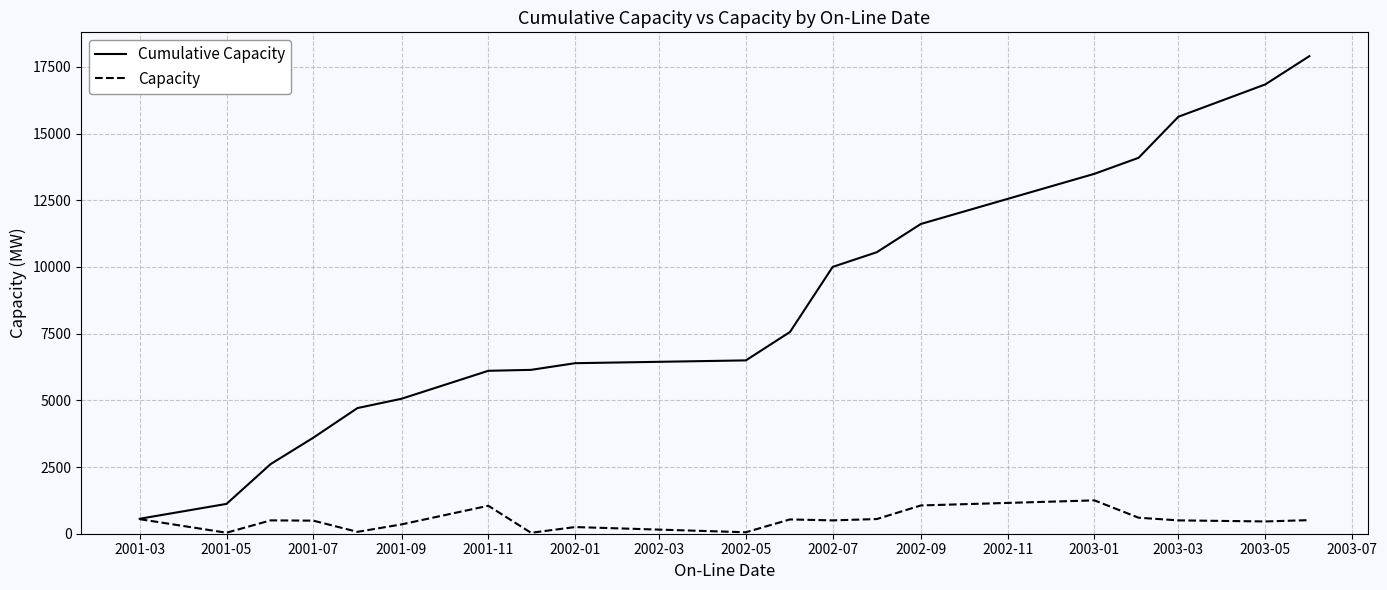

Which series has the largest total across all categories?

Cumulative Capacity